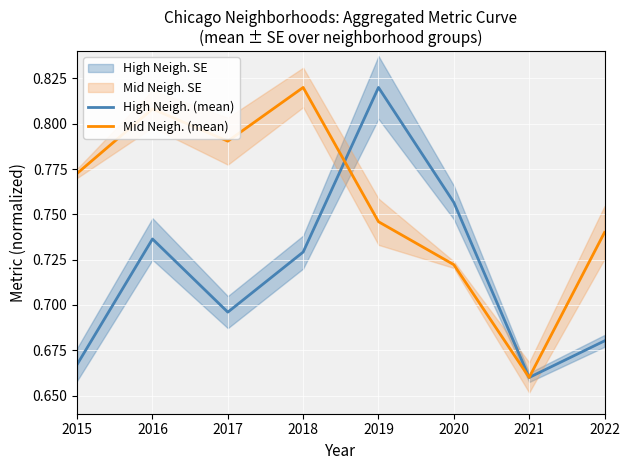

After their last crossing, which series has the higher values: High Neigh. (mean) or Mid Neigh. (mean)?

High Neigh. (mean)